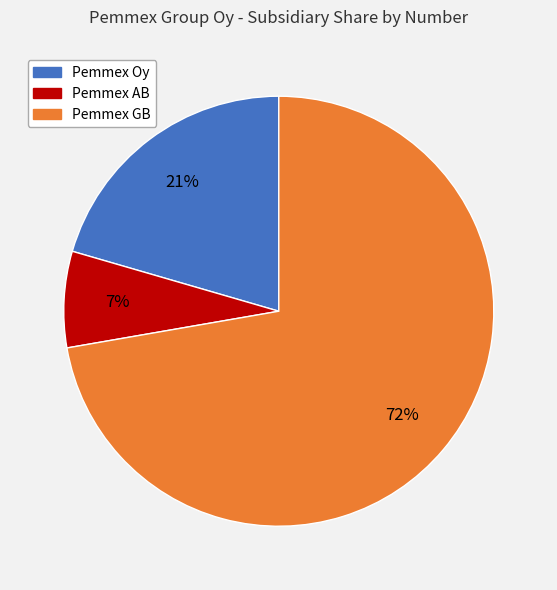

What is the largest slice in the pie chart?

Pemmex GB